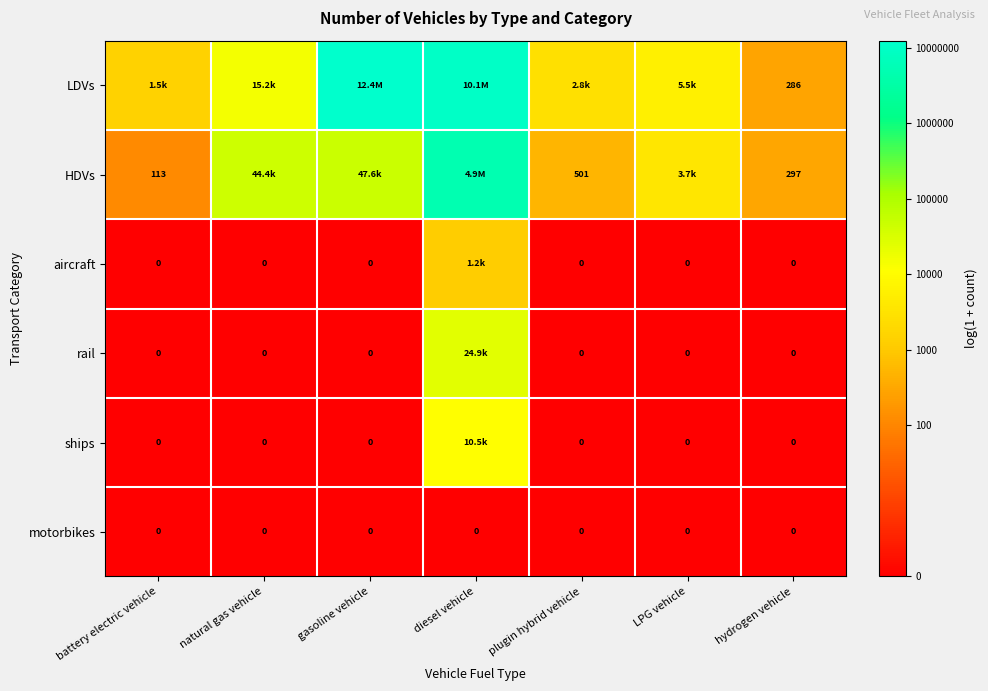

Which series has the largest range (max minus min)?

HDVs